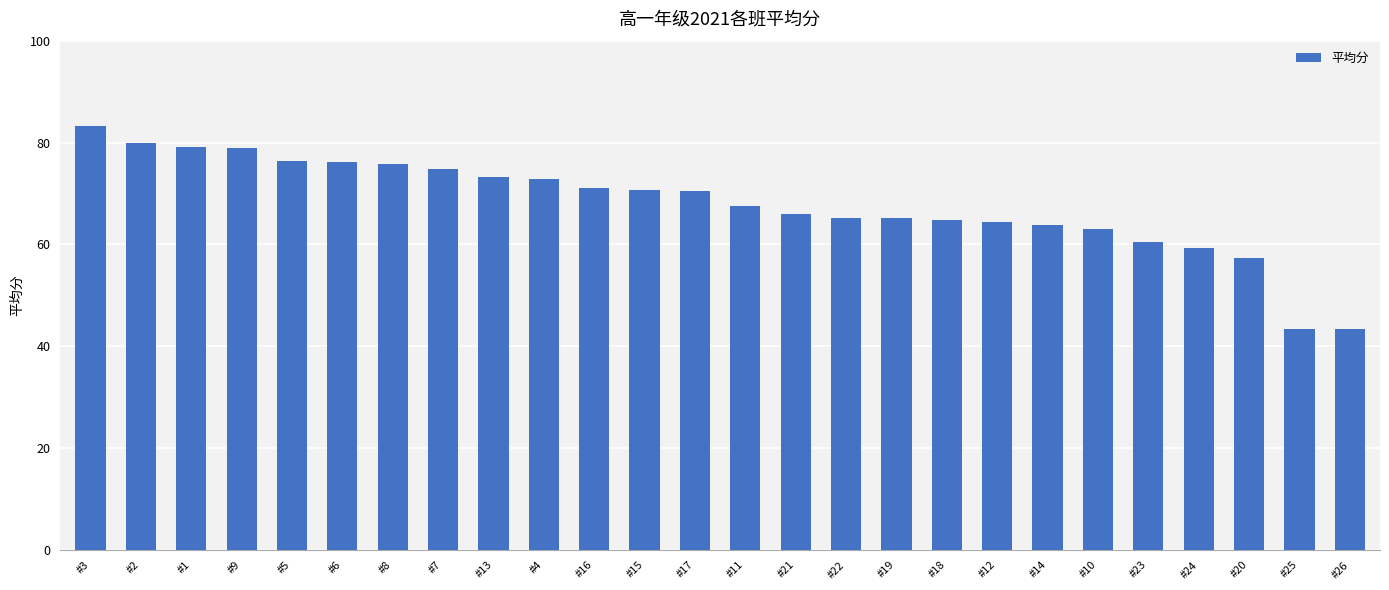

Which has a higher value, #8 or #1?

#1